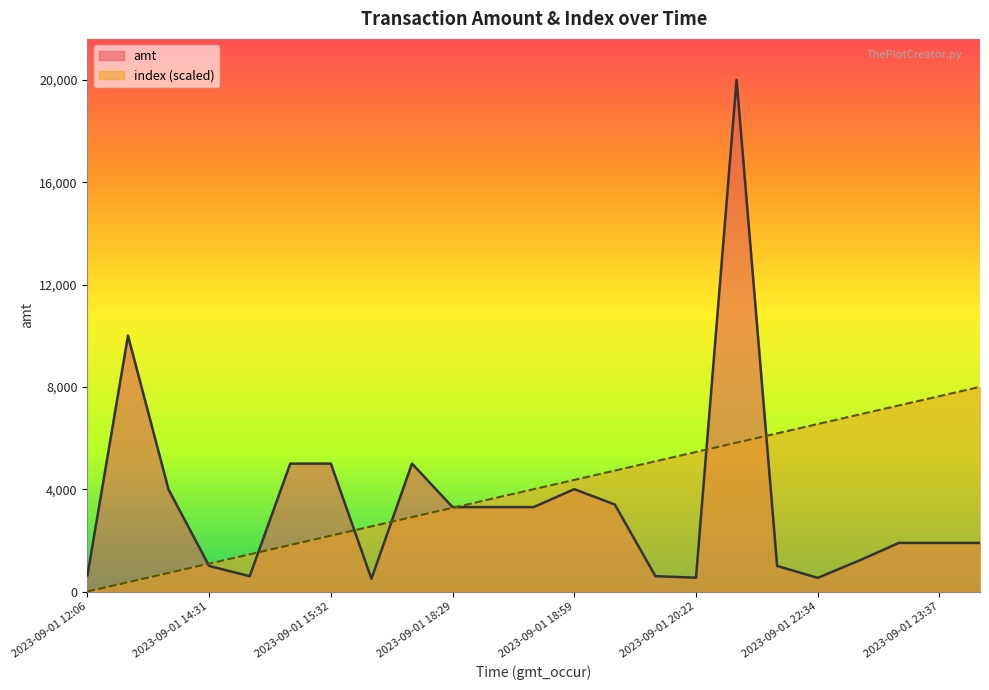

What position from the right is 2023-09-01 20:16?

9